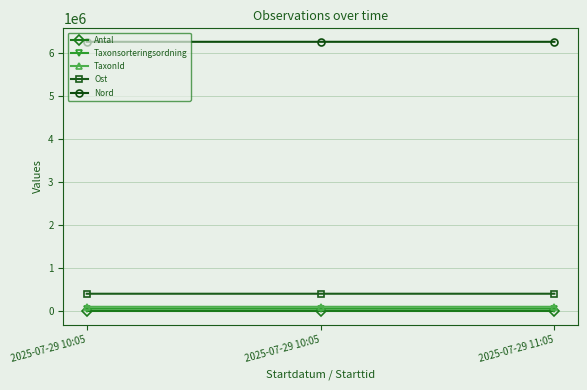

At 2025-07-29 10:05, list the series in order from largest to smallest.

Nord, Ost, TaxonId, Taxonsorteringsordning, Antal